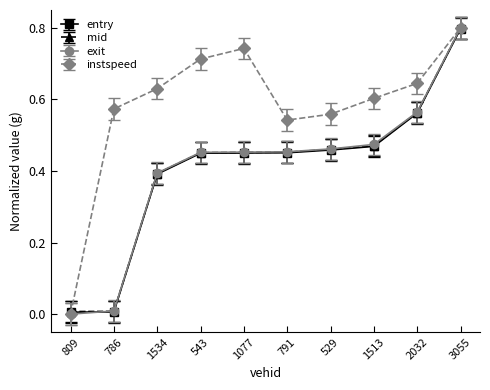

Is it true that mid equals 0.8 at 529?

False